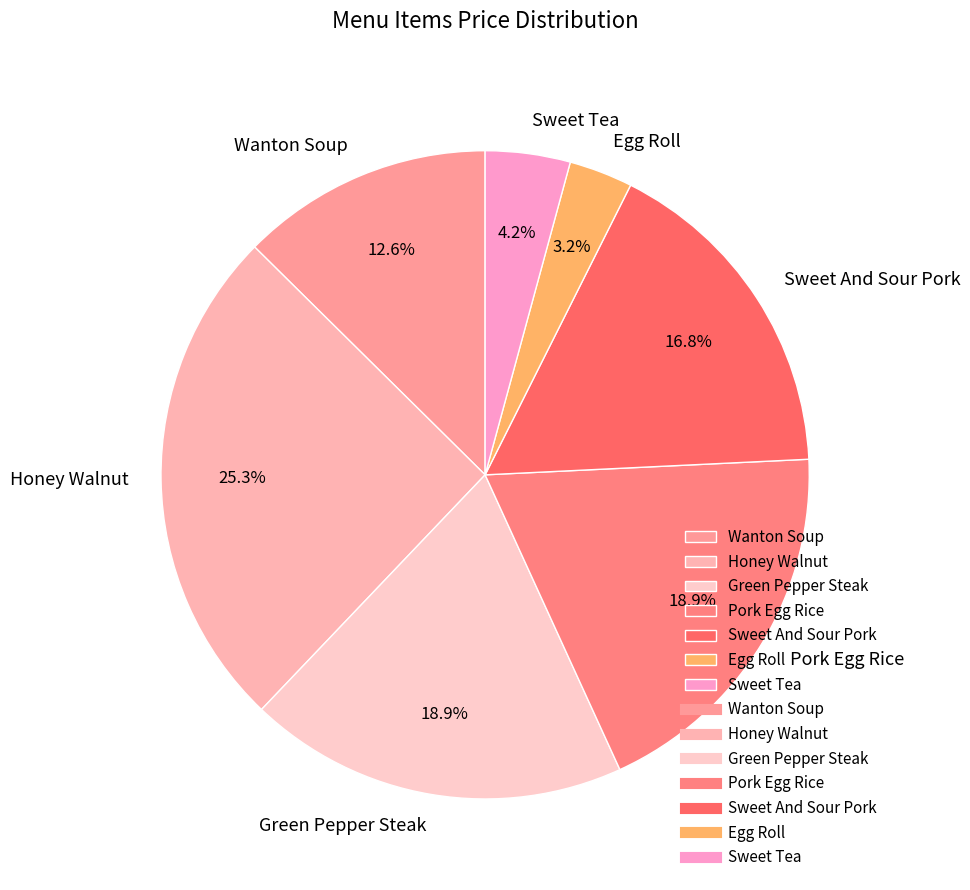

Which category has the smallest portion of the pie?

Egg Roll